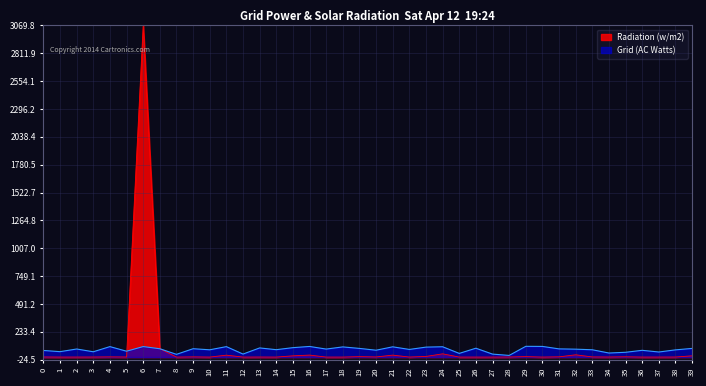

At which category does Radiation (w/m2) reach its first local valley?

1